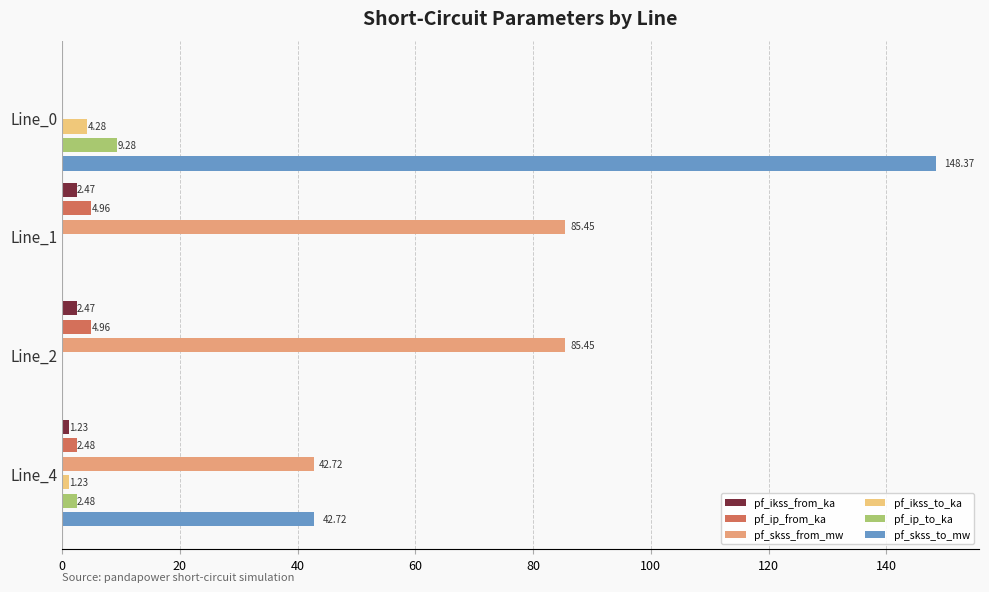

What is the value of the pf_skss_to_mw bar at the 4th from the left?

42.7